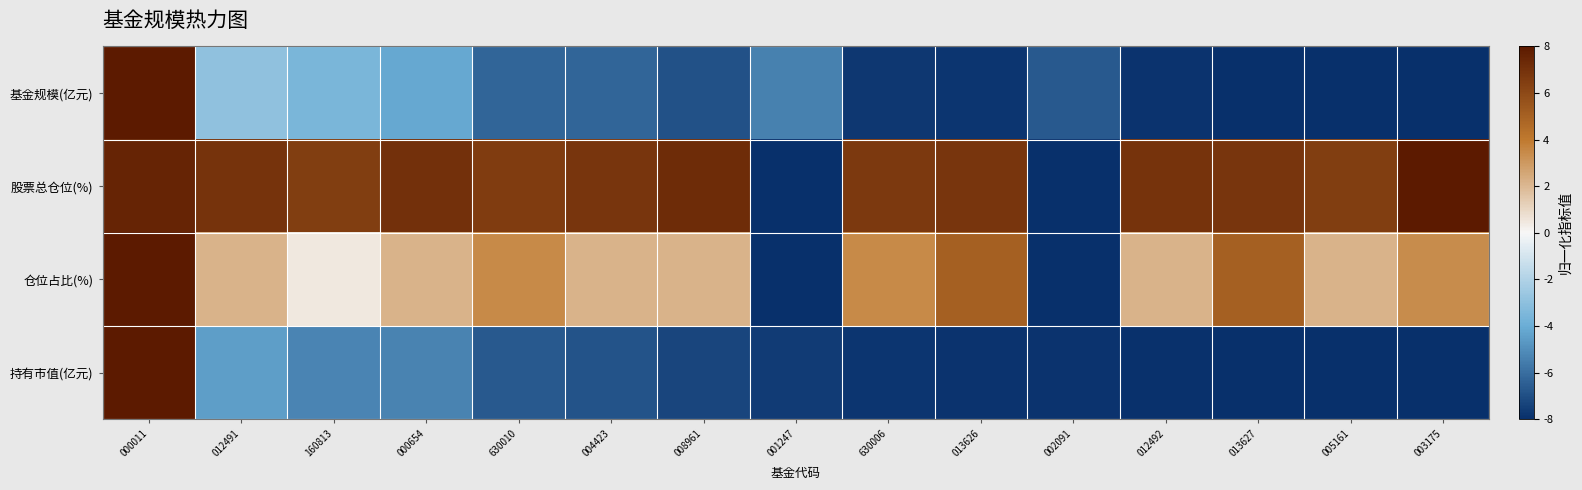

How many series are shown in this chart?

4